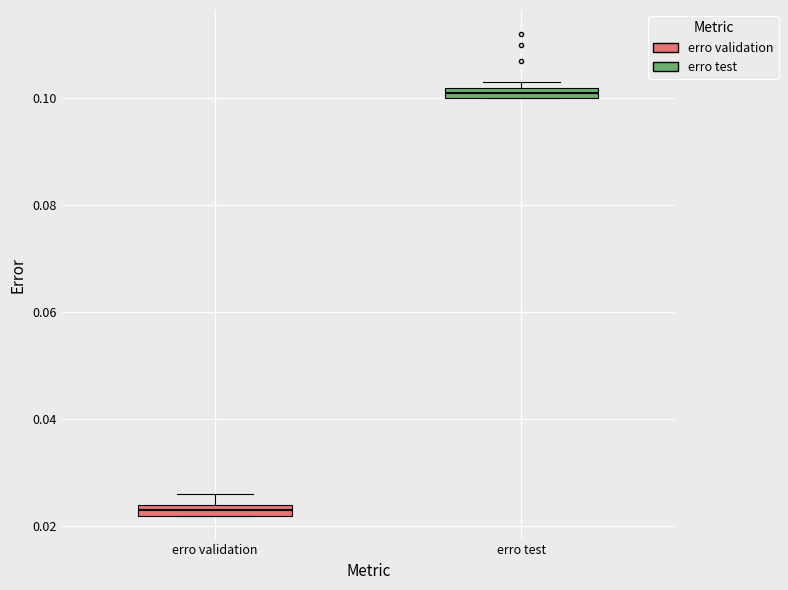

Which box's median line is the highest?

erro test